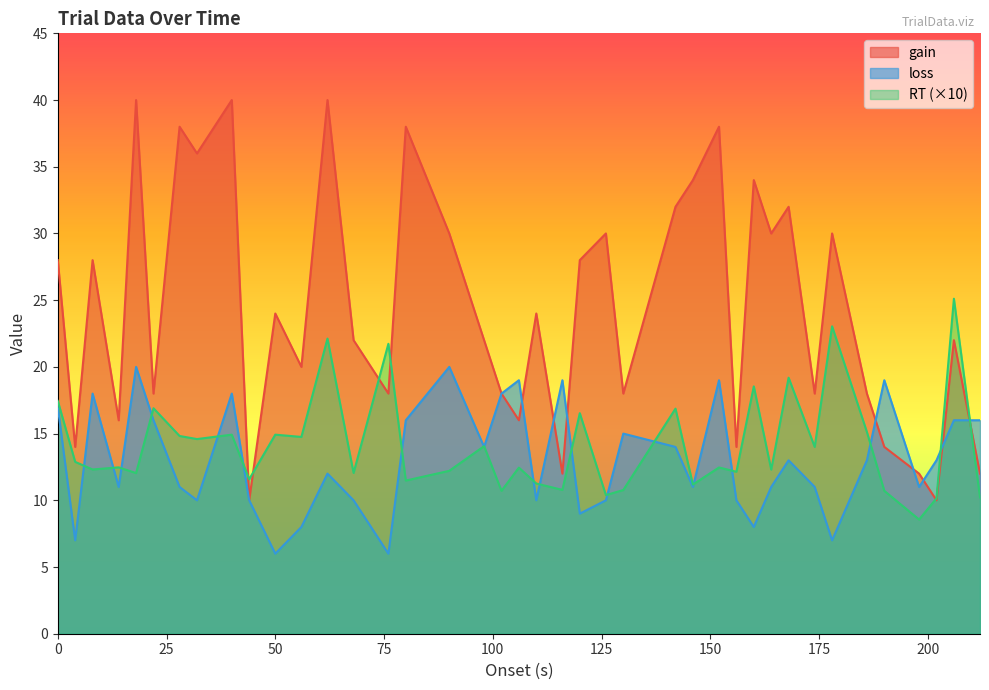

Reading left to right, extract all data points from this chart.

RT: 17.5	12.9	12.3	12.5	12.0	16.9	14.8	14.6	14.9	11.6	14.9	14.8	22.1	12.1	21.7	11.5	12.2	14.1	10.7	12.5	11.3	10.8	16.5	10.4	10.8	16.9	11.2	12.5	12.1	18.5	12.3	19.2	14.0	23.0	15.1	10.7	8.6	10.1	25.1	10.2
gain: 28.0	14.0	28.0	16.0	40.0	18.0	38.0	36.0	40.0	10.0	24.0	20.0	40.0	22.0	18.0	38.0	30.0	22.0	18.0	16.0	24.0	12.0	28.0	30.0	18.0	32.0	34.0	38.0	14.0	34.0	30.0	32.0	18.0	30.0	18.0	14.0	12.0	10.0	22.0	12.0
loss: 17.0	7.0	18.0	11.0	20.0	16.0	11.0	10.0	18.0	10.0	6.0	8.0	12.0	10.0	6.0	16.0	20.0	14.0	18.0	19.0	10.0	19.0	9.0	10.0	15.0	14.0	11.0	19.0	10.0	8.0	11.0	13.0	11.0	7.0	13.0	19.0	11.0	13.0	16.0	16.0